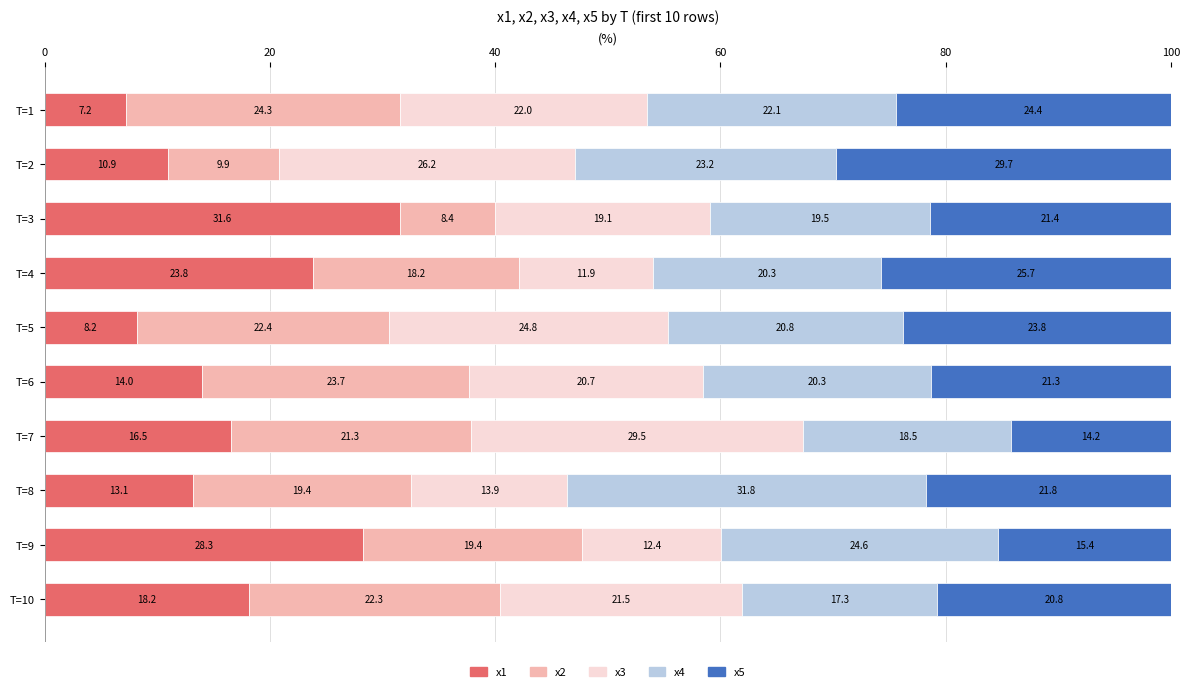

What is the difference between the maximum and minimum values in the x1 series?

24.4